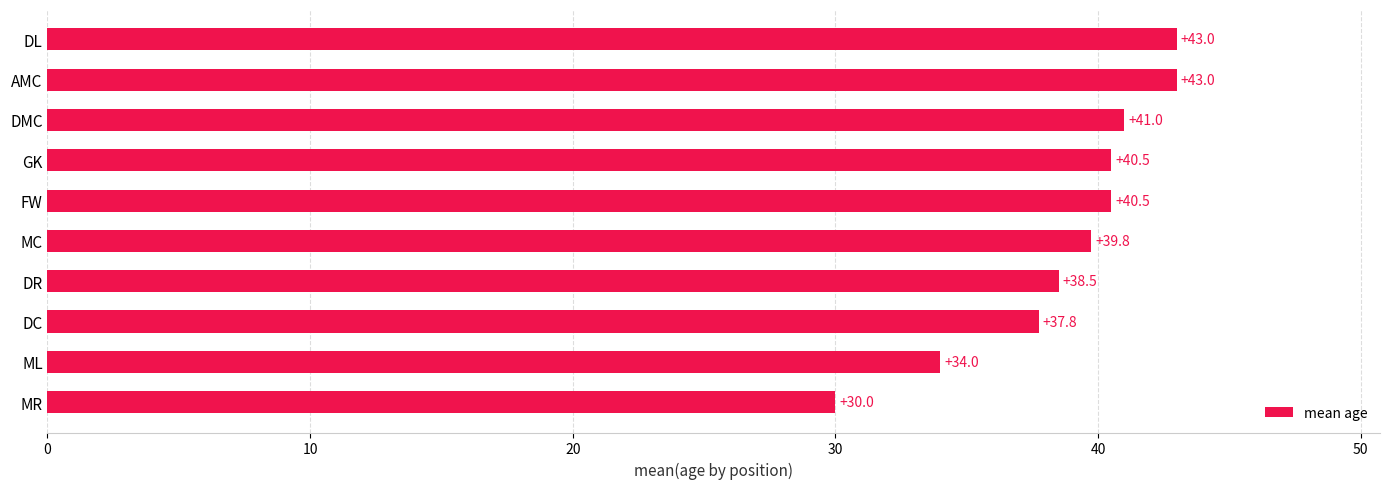

Are the bars horizontal?

Yes